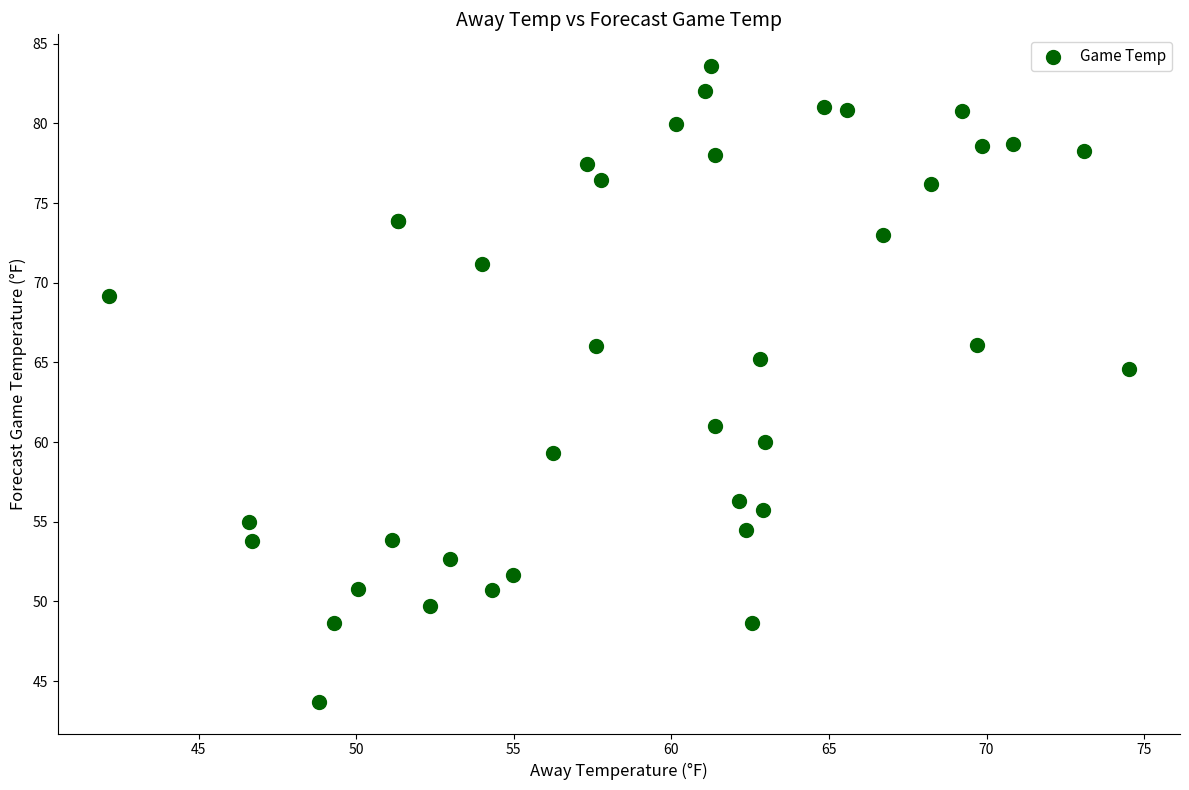

What Y value in the scatter plot is closest to 63?

64.6